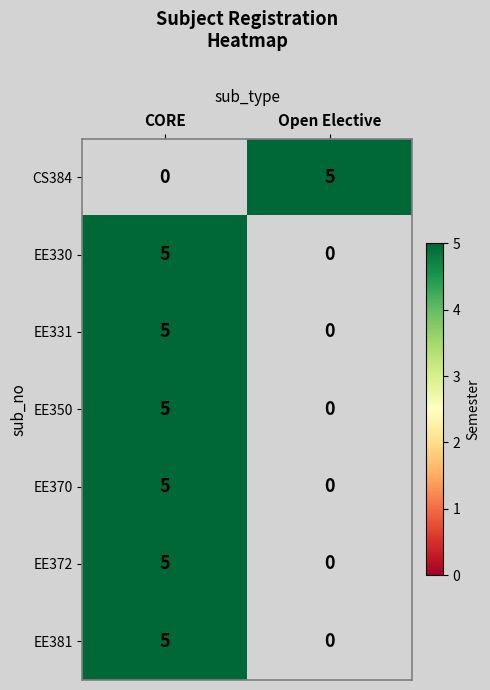

What is the greatest value displayed?

5.0